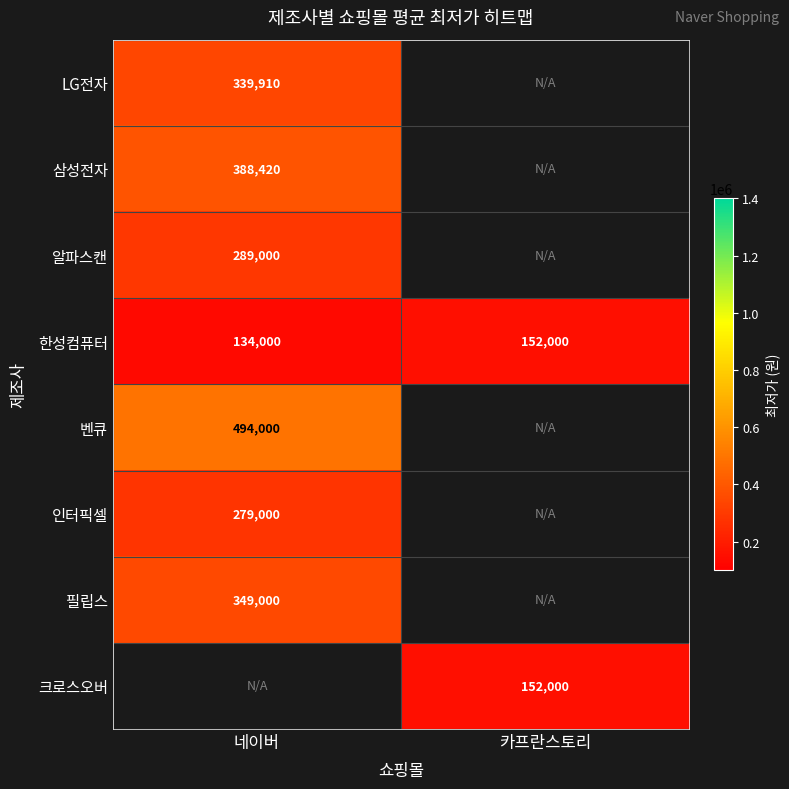

Which category has the lowest value in the 한성컴퓨터 series?

네이버